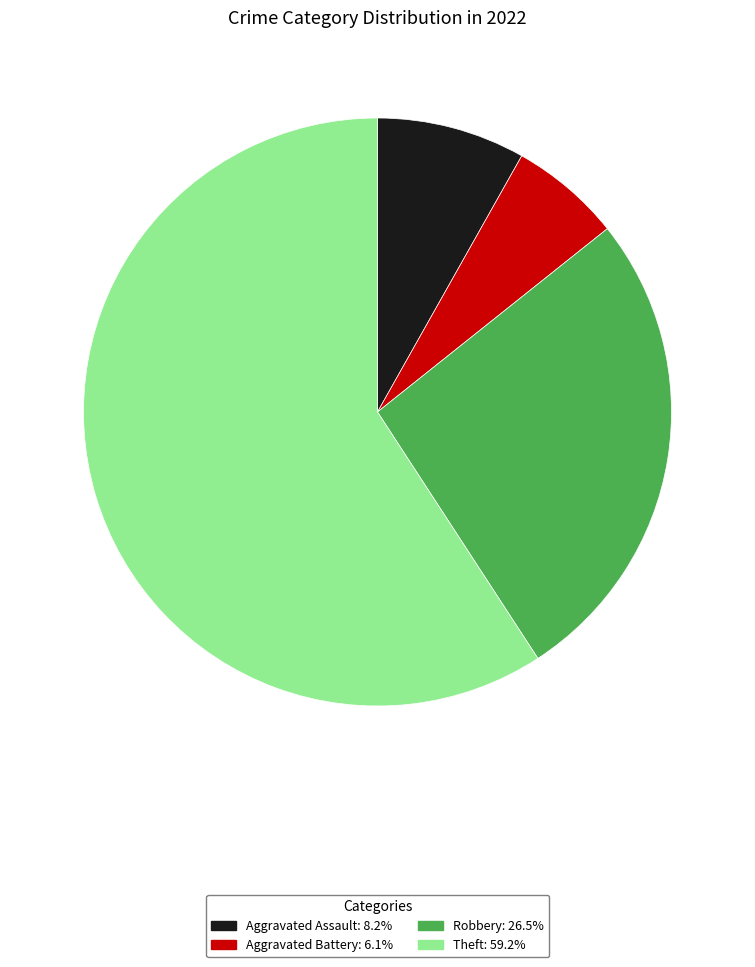

How many slices are in this pie chart?

4